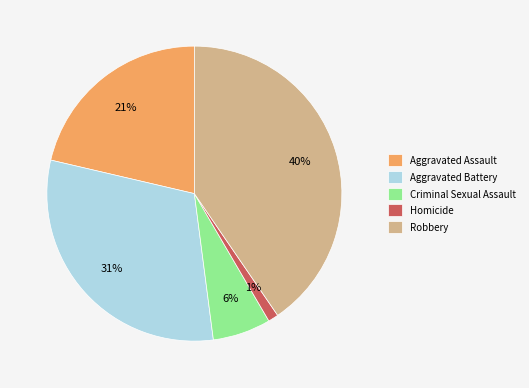

What percentage is the Aggravated Battery slice, to the nearest percent?

31%